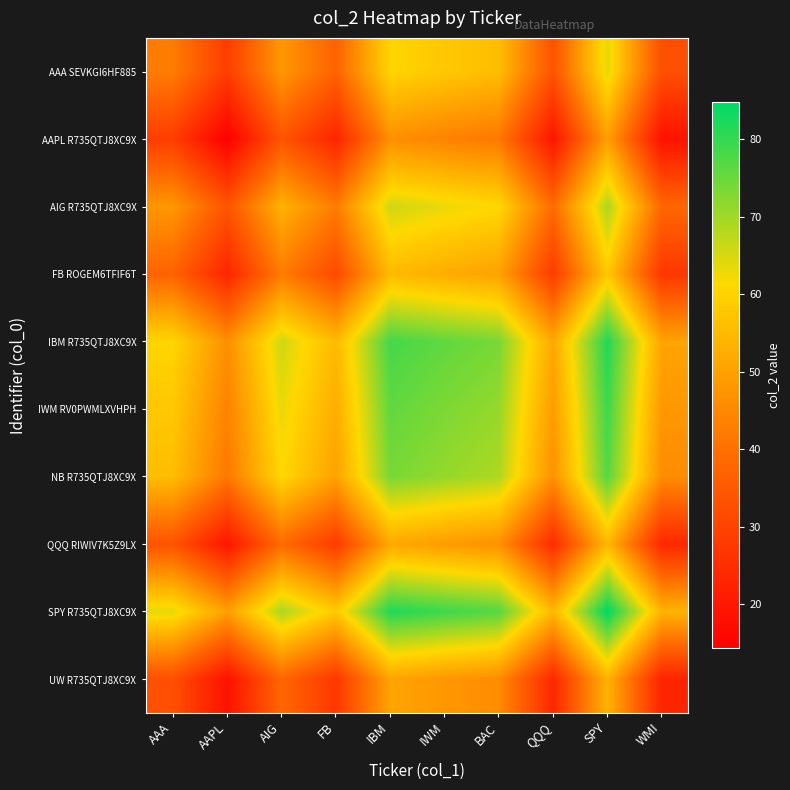

Which category has the lowest value across all series?

AAPL